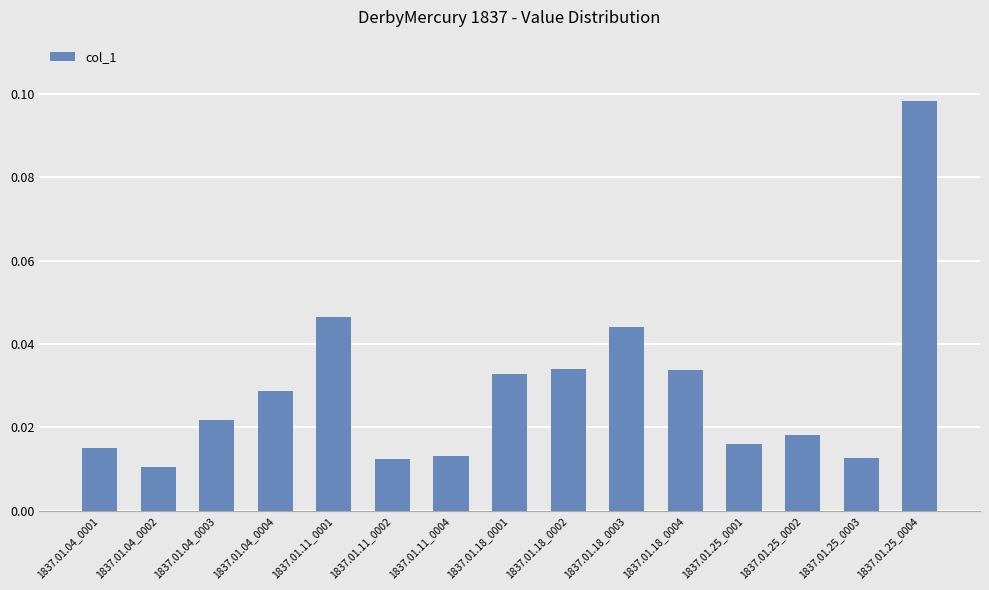

What is the label of the 15th bar from the left?

1837.01.25_0004